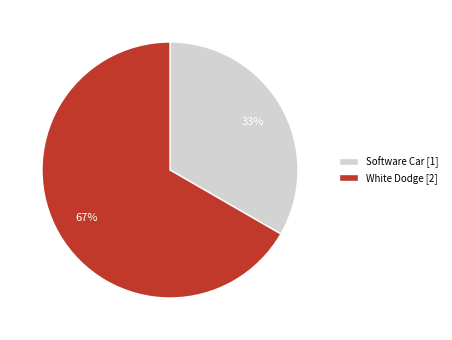

Is the sum of White Dodge [2] and Software Car [1] greater than half?

Yes